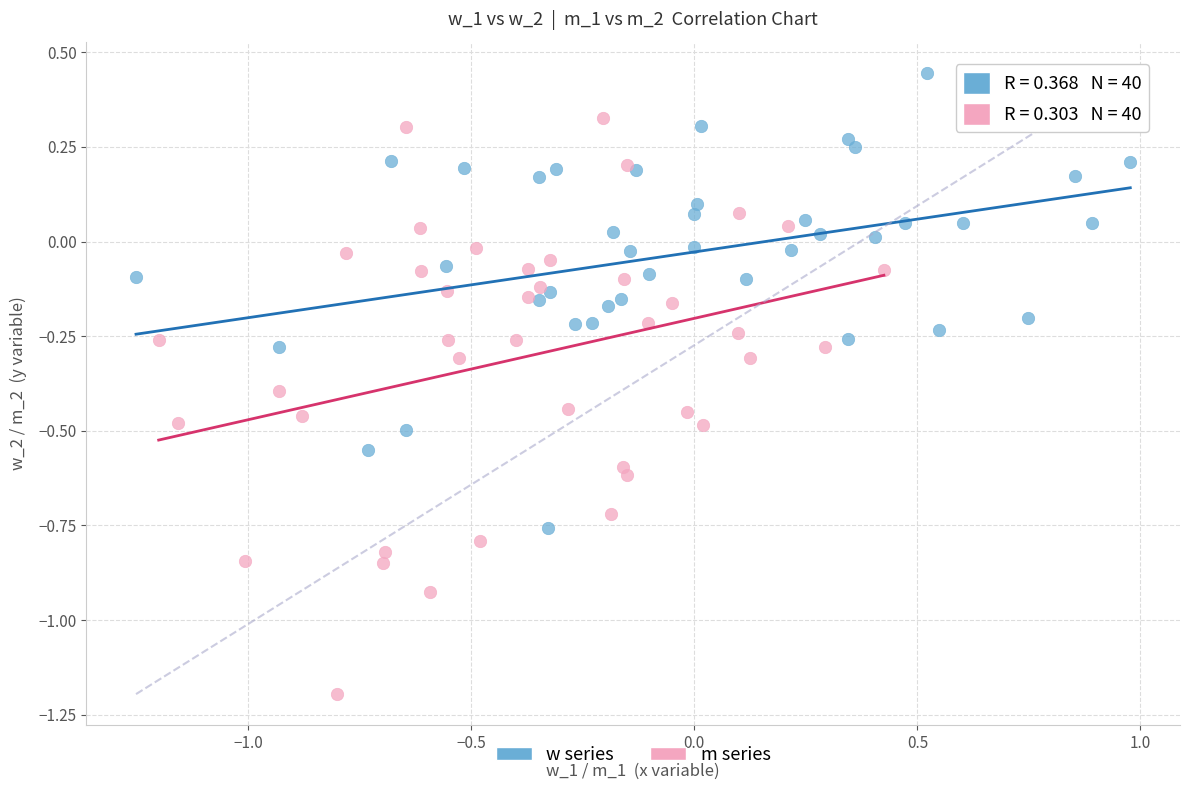

Which series contains the lowest Y value?

m series